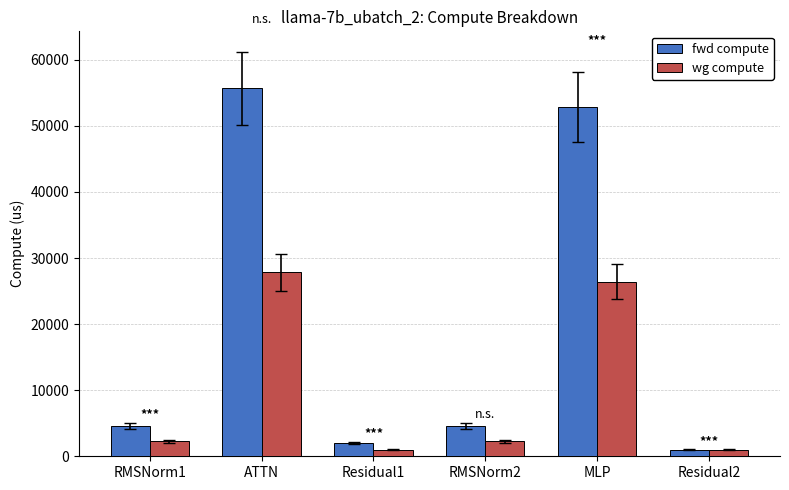

Rank the series by their maximum value, from highest to lowest.

fwd compute, wg compute